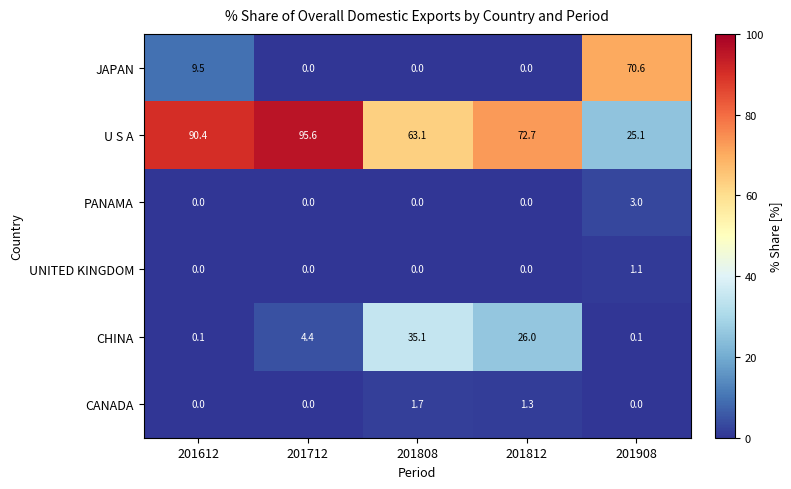

Rank the series by their maximum value, from highest to lowest.

U S A, JAPAN, CHINA, PANAMA, CANADA, UNITED KINGDOM